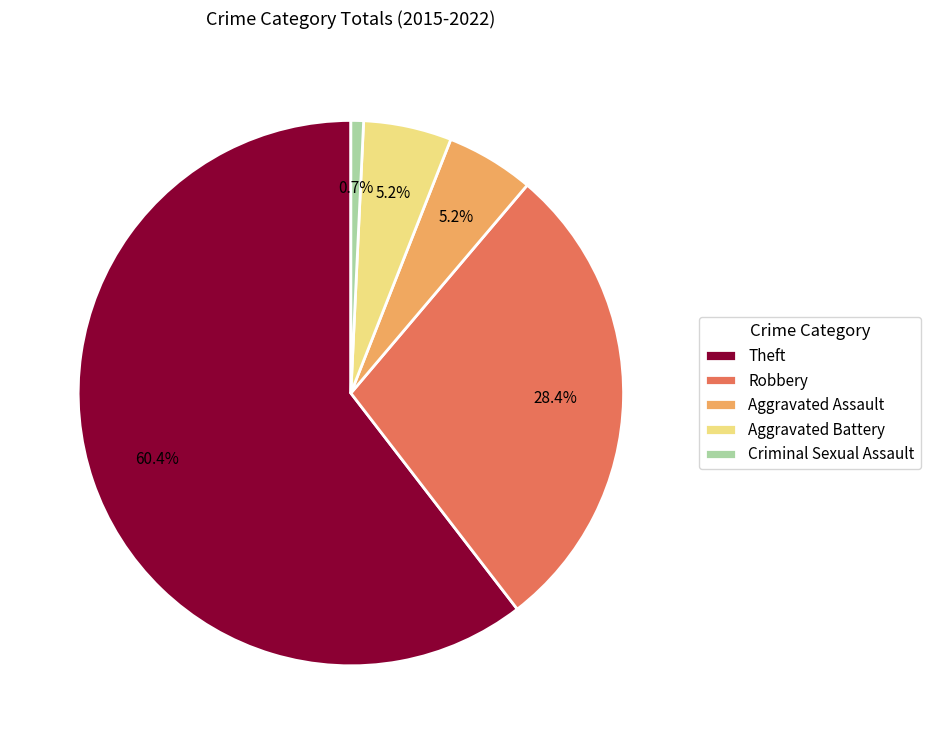

To the nearest percent, what is the difference between the Theft and Aggravated Assault slice percentages?

55%